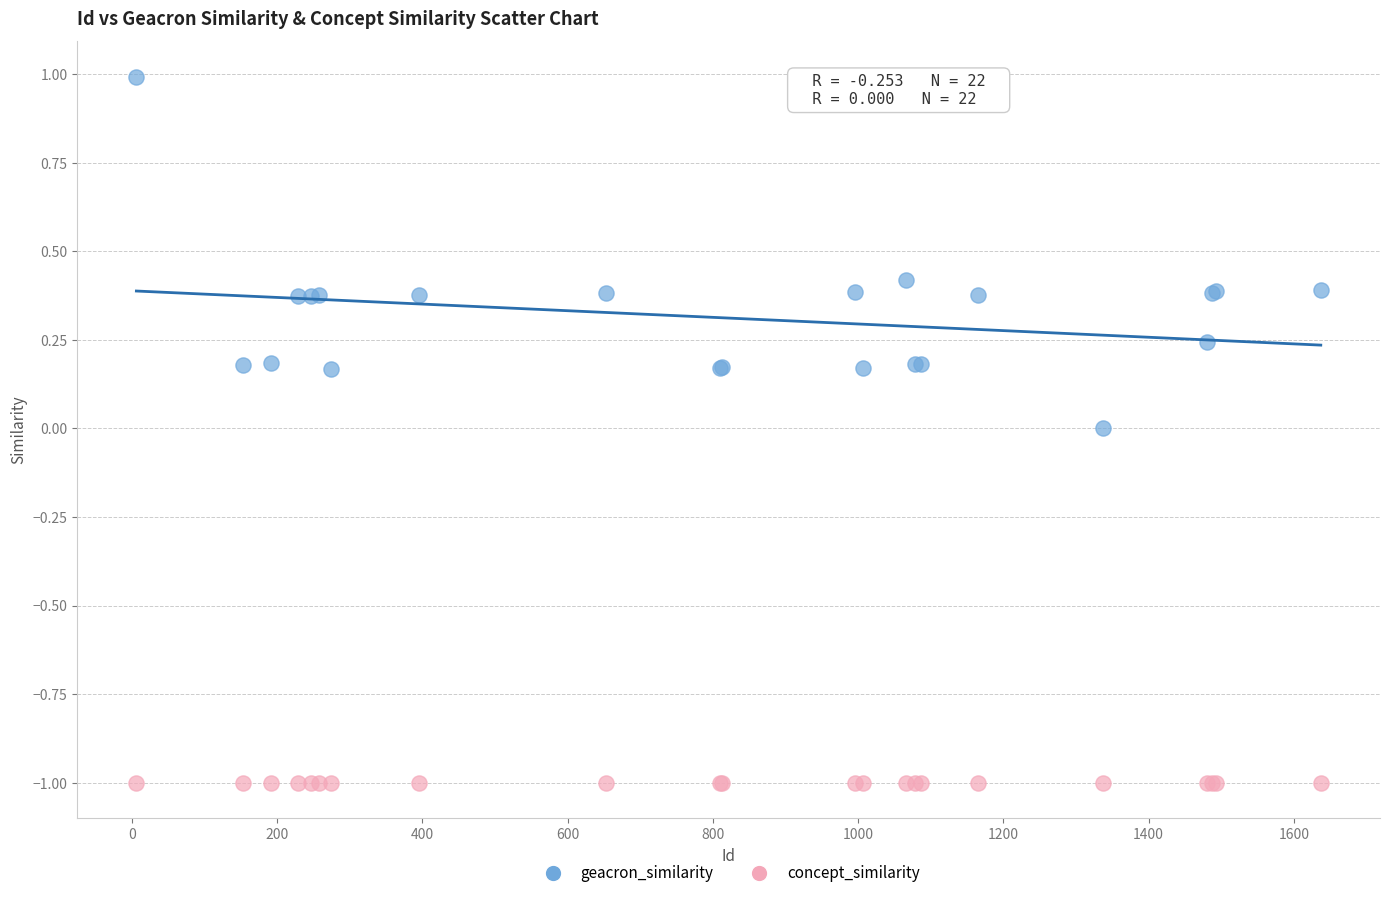

Which series reaches the maximum Y coordinate?

geacron_similarity